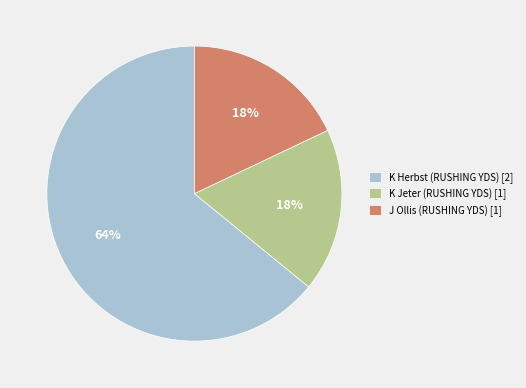

How many segments does this pie chart have?

3